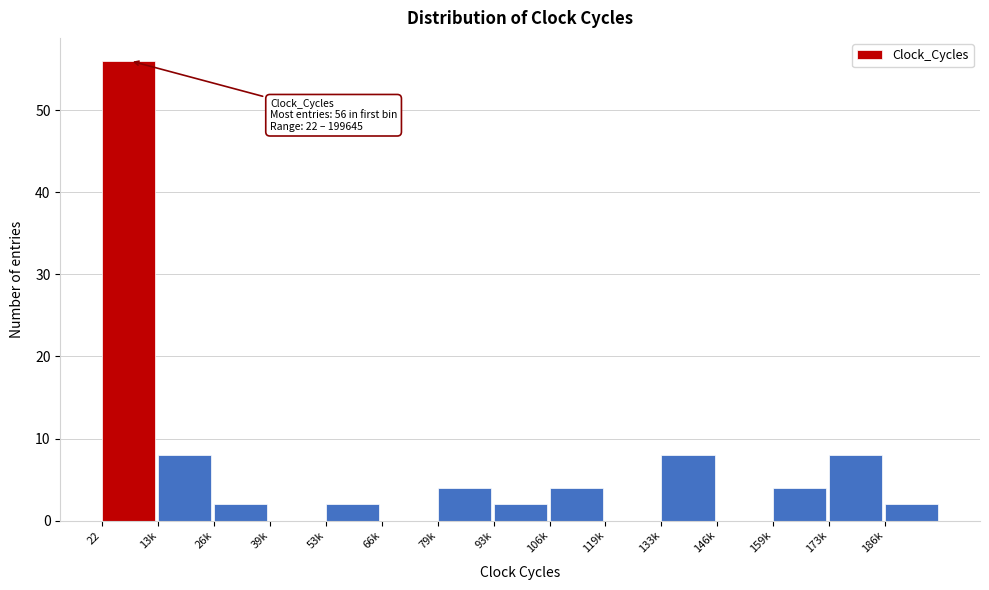

Reading left to right, list all the values displayed in this chart.

22=56	13k=8	26k=2	39k=0	53k=2	66k=0	79k=4	93k=2	106k=4	119k=0	133k=8	146k=0	159k=4	173k=8	186k=2